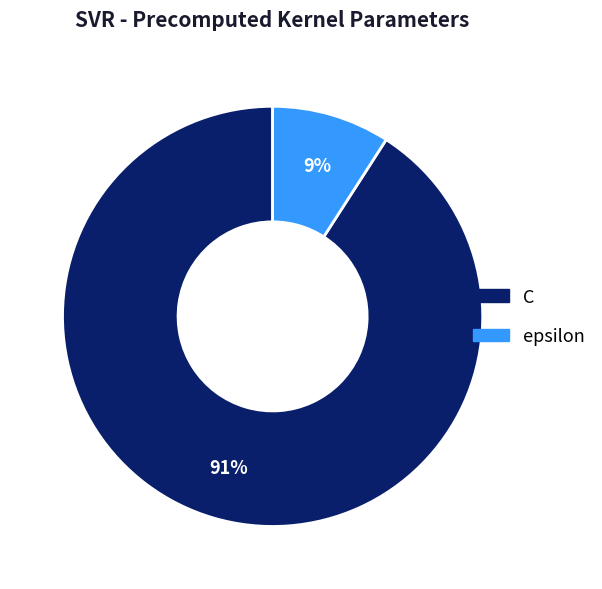

Which has a higher value, epsilon or C?

C